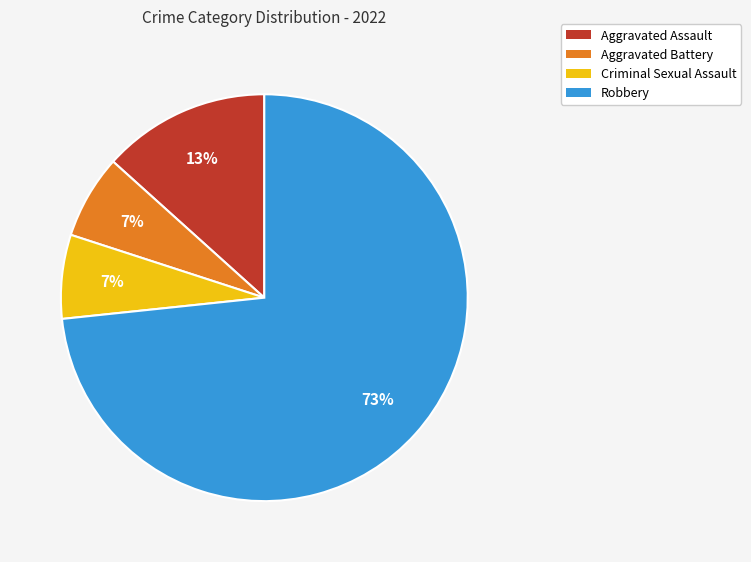

Is it true that Aggravated Battery is 17% of the pie?

False